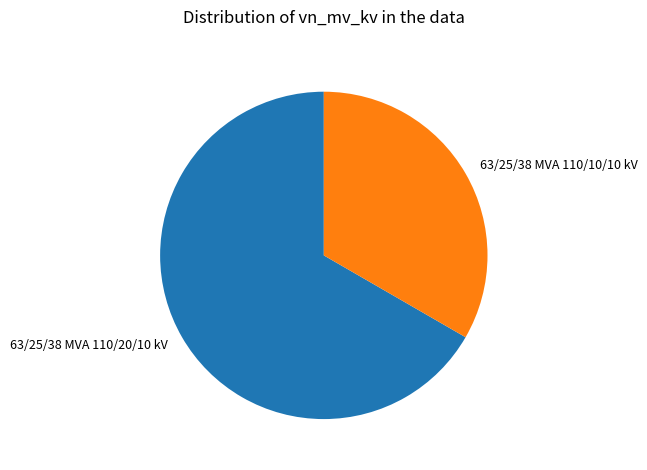

The 63/25/38 MVA 110/20/10 kV slice represents 67% of the pie. True or false?

True